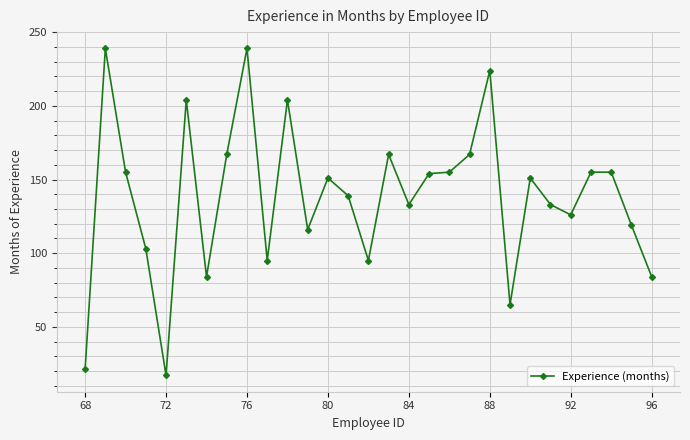

True or false: the data has more than 1 interior local peaks.

True